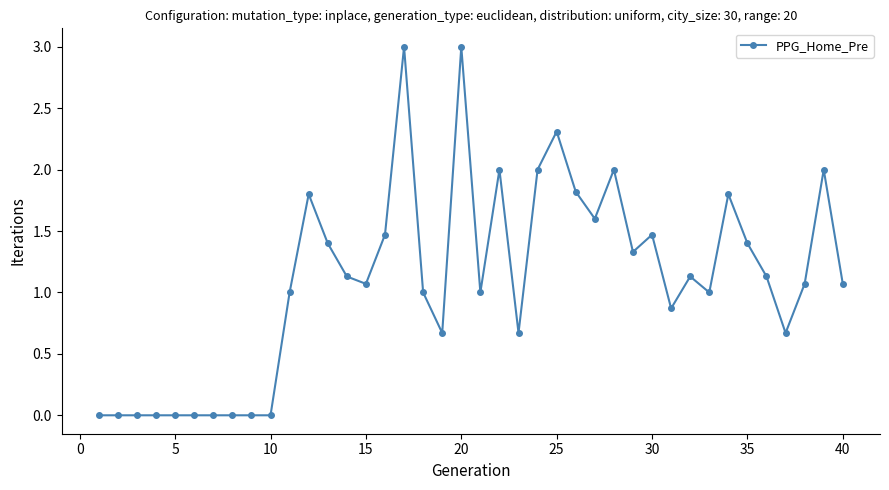

True or false: the data has more than 0 interior local peaks.

True